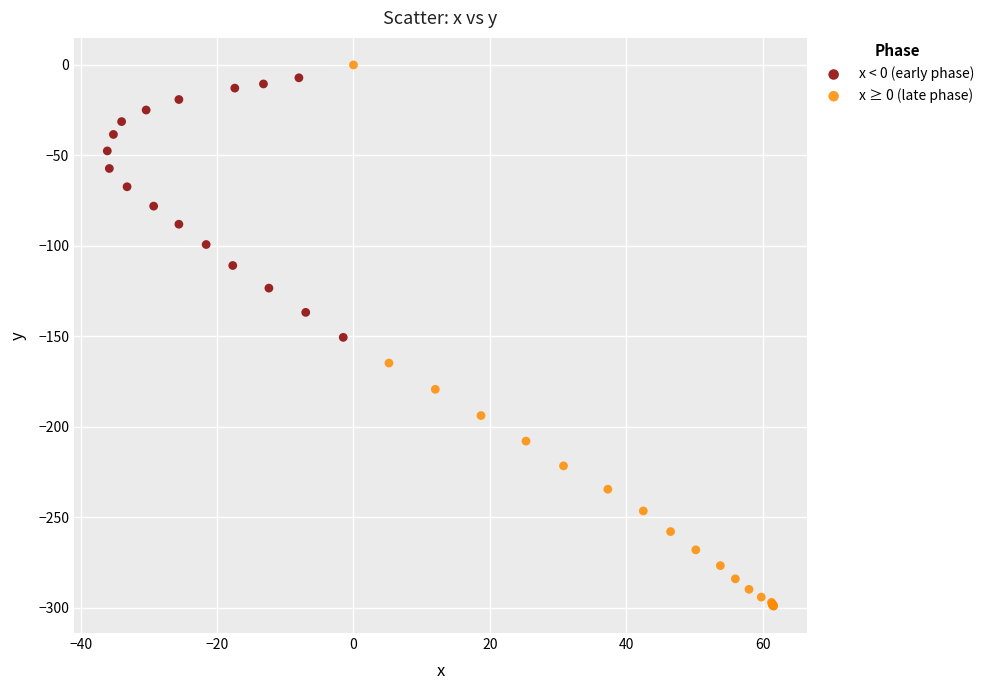

Which series reaches the minimum Y coordinate?

x ≥ 0 (late phase)